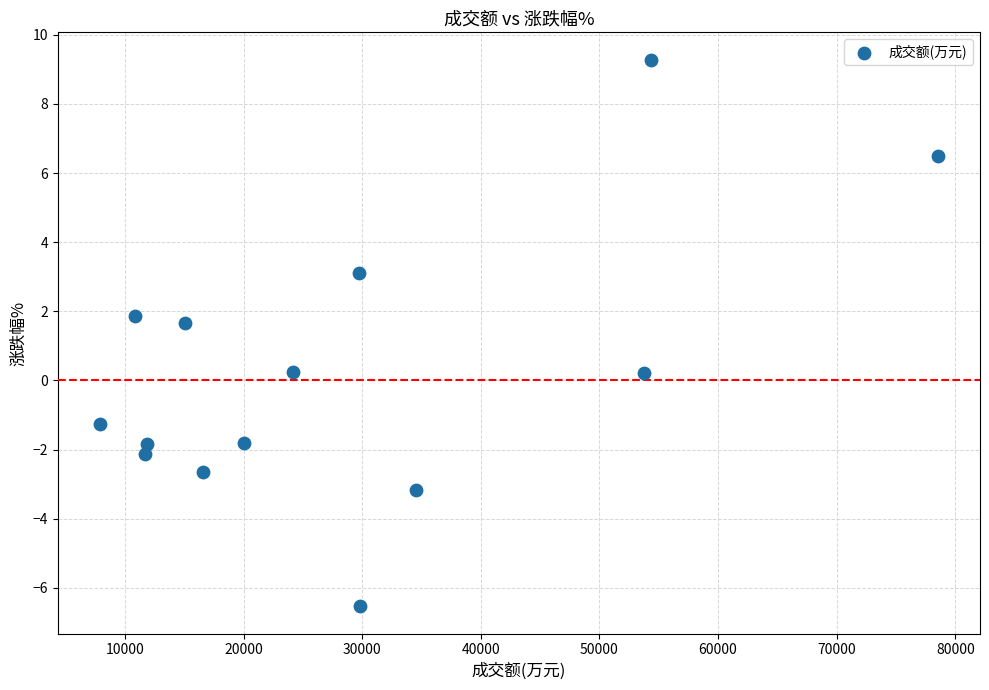

What is the range of X values (max minus min)?

70664.0